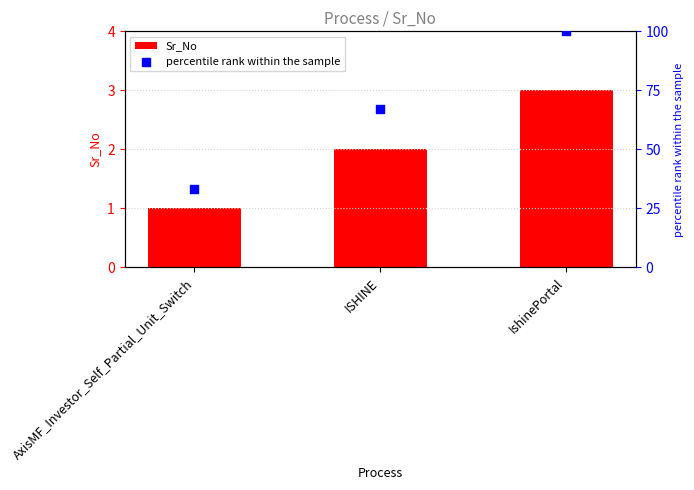

Which series has the widest spread of Y values?

percentile rank within the sample